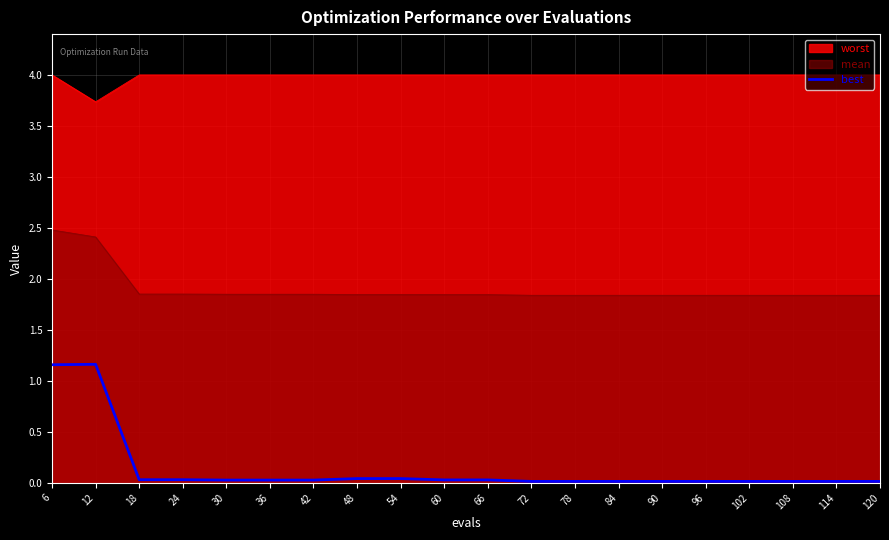

What is the maximum value shown in the chart?

4.0